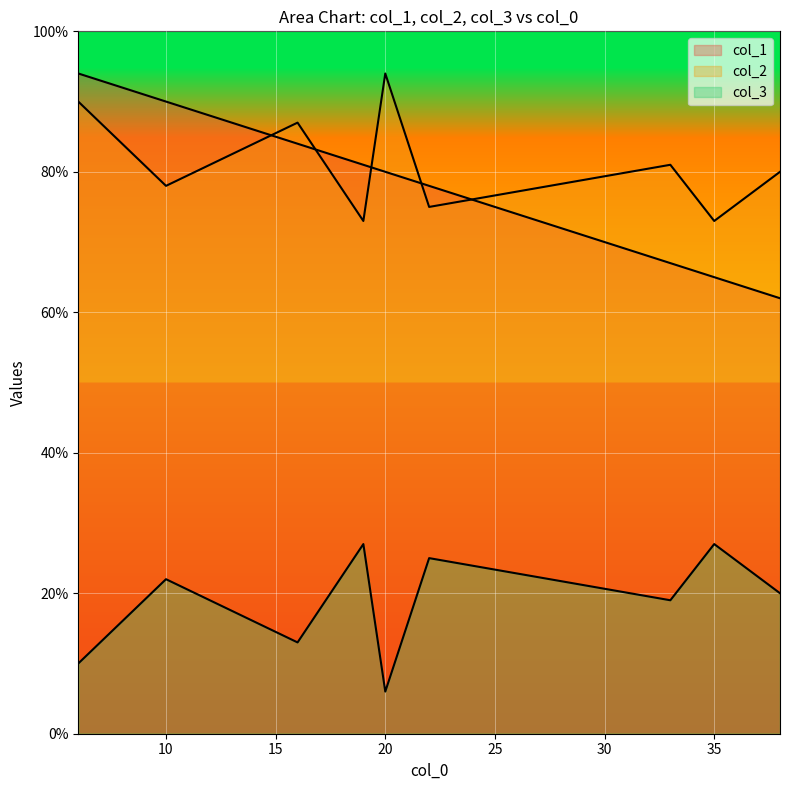

True or false: col_2 and col_1 cross at least once.

True